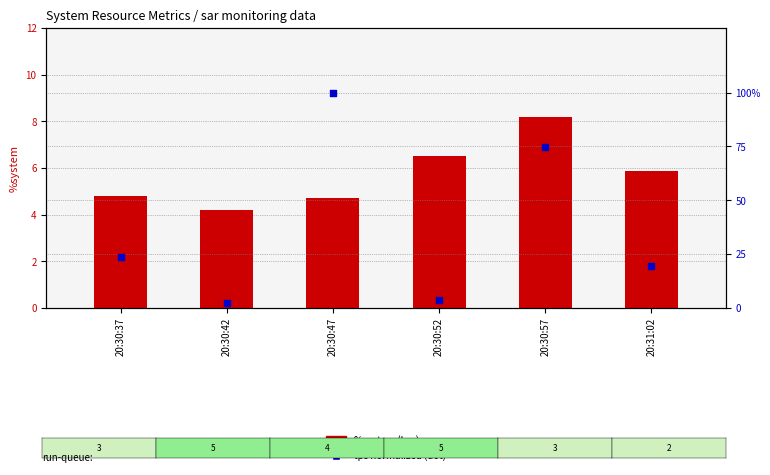

At which category is the sum across all series the highest?

20:30:47